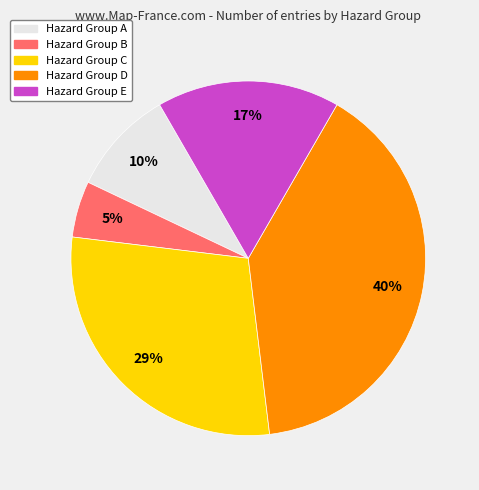

Does any single category account for the majority?

No